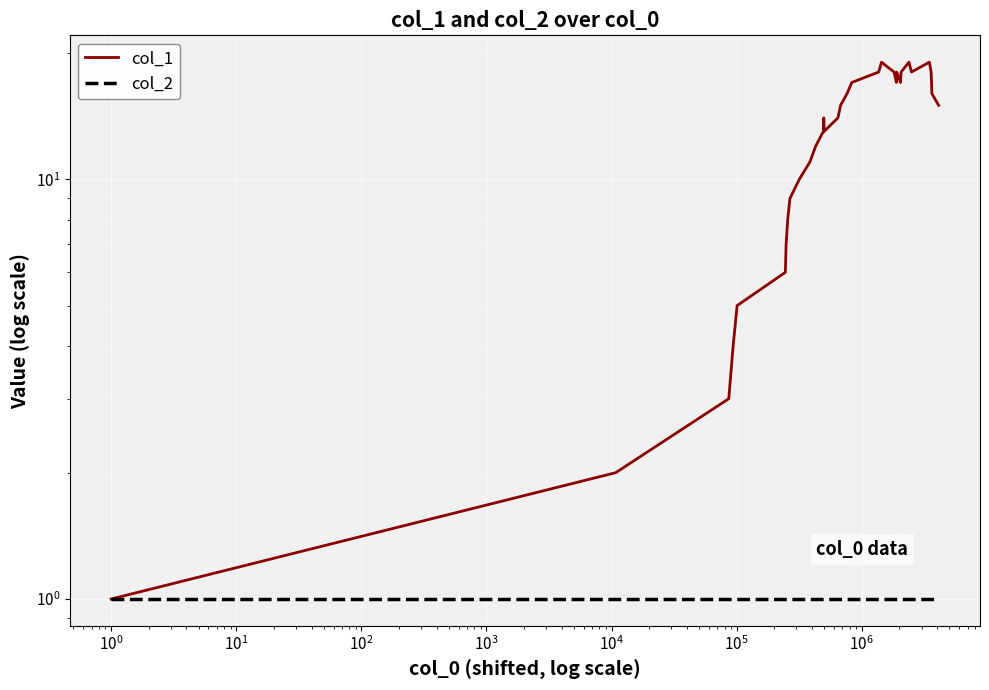

True or false: col_1 has more than 1 points higher than both neighbors.

True